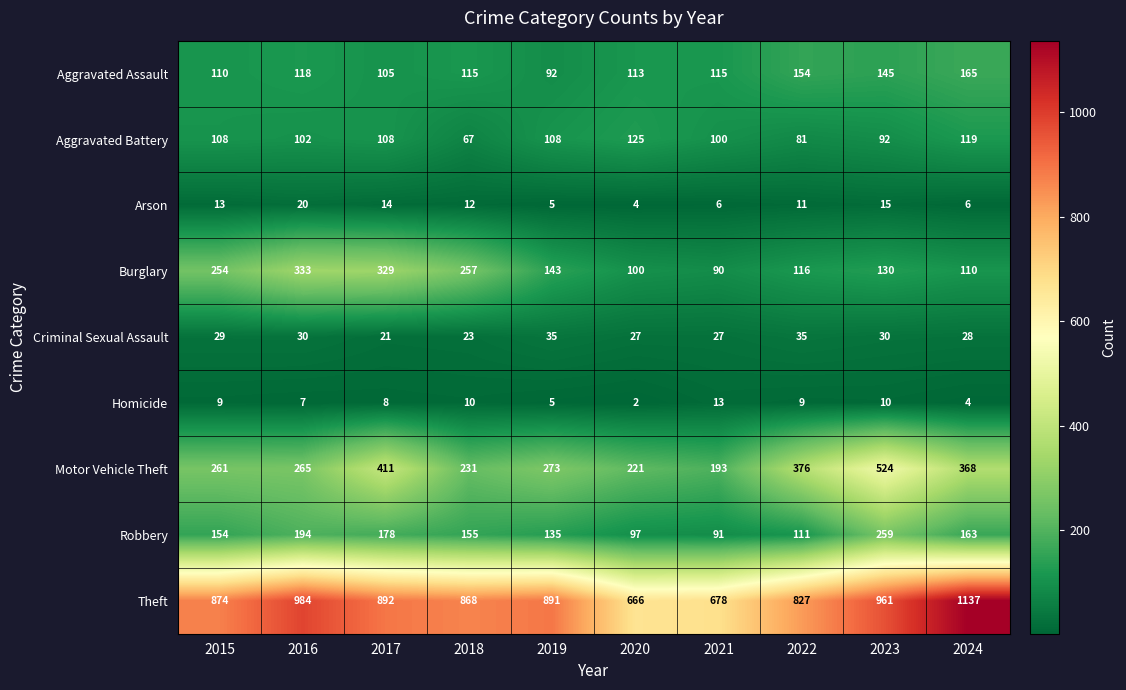

The Robbery series shows 111 at 2022. True or false?

True